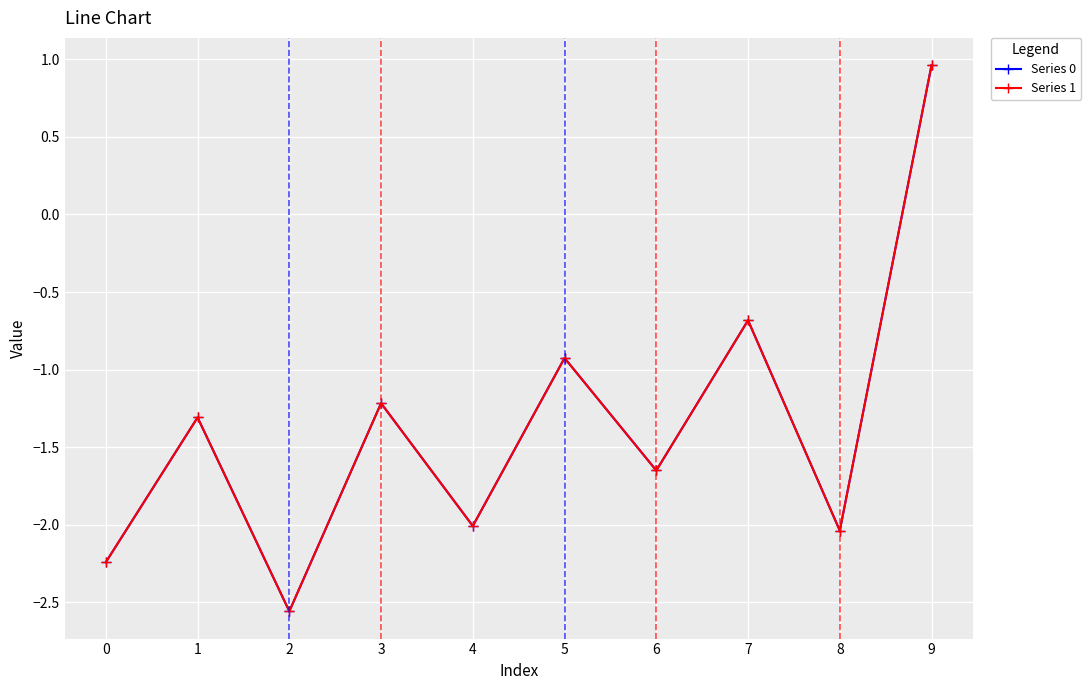

Where do Series 0 and Series 1 first cross each other?

0 and 1